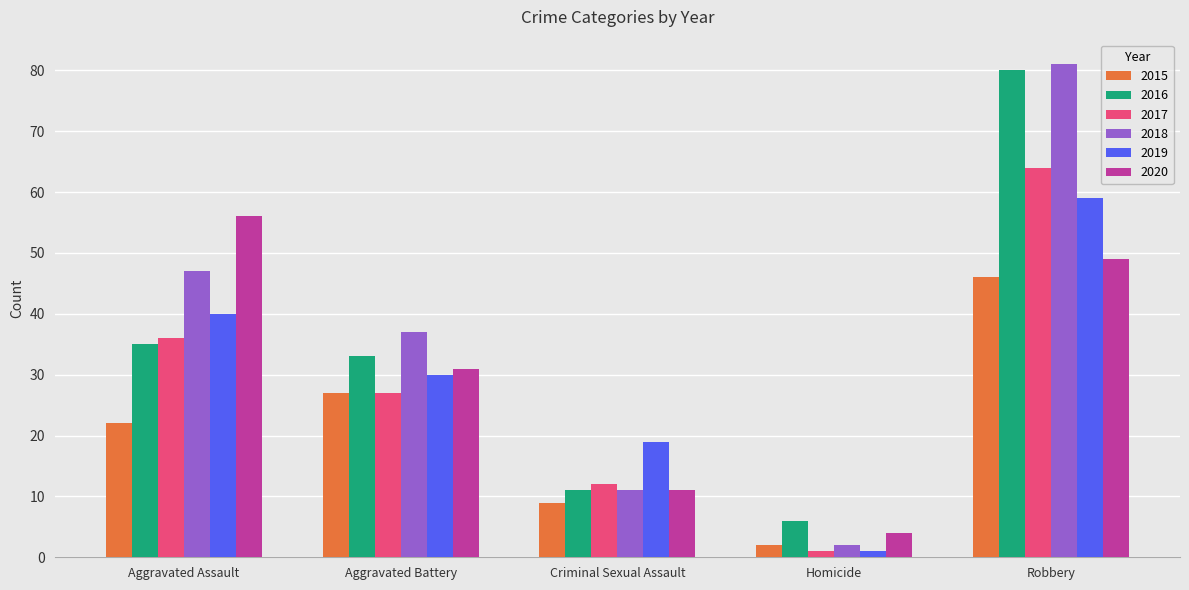

True or false: 2019 has a value of 40 at Aggravated Battery.

False